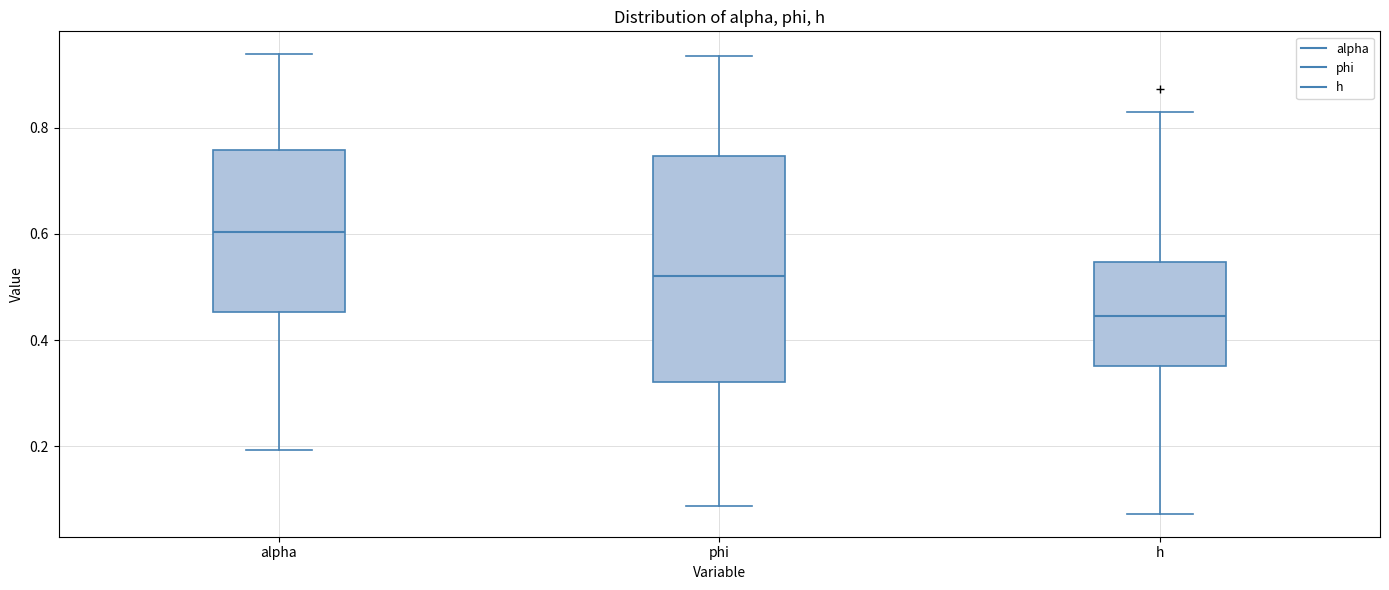

Which box is the tallest, from its lower edge to its upper edge?

phi